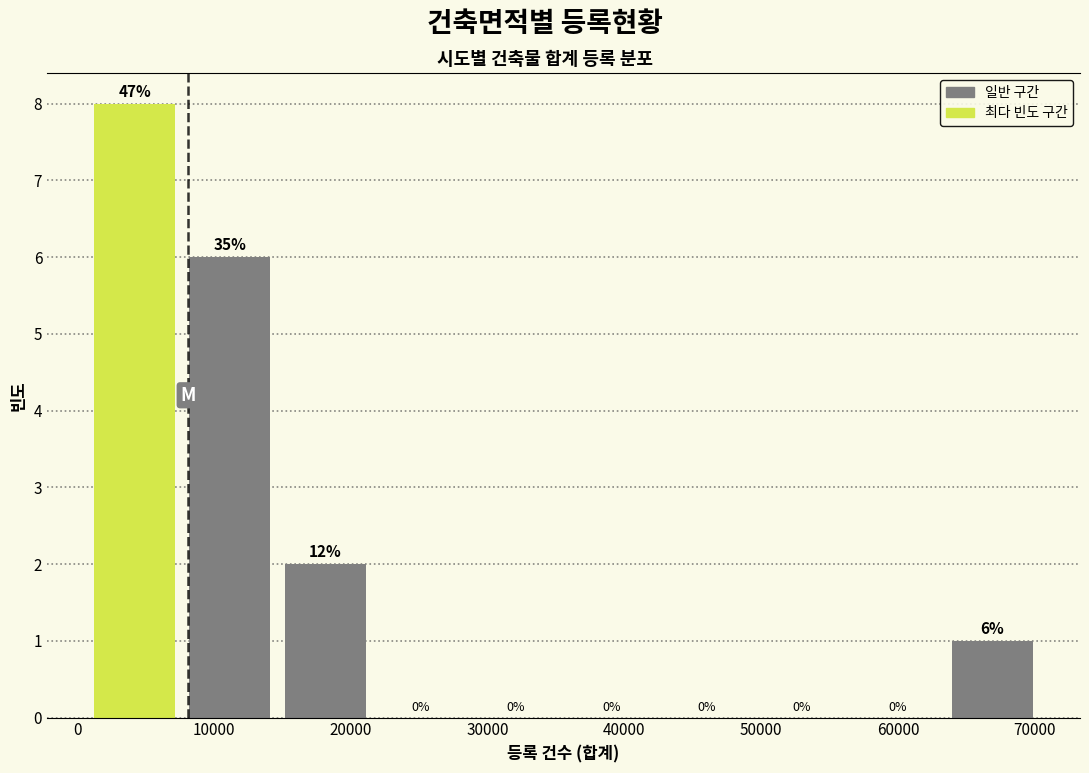

Over which range of the x-axis is the bar tallest?

1000 to 8000